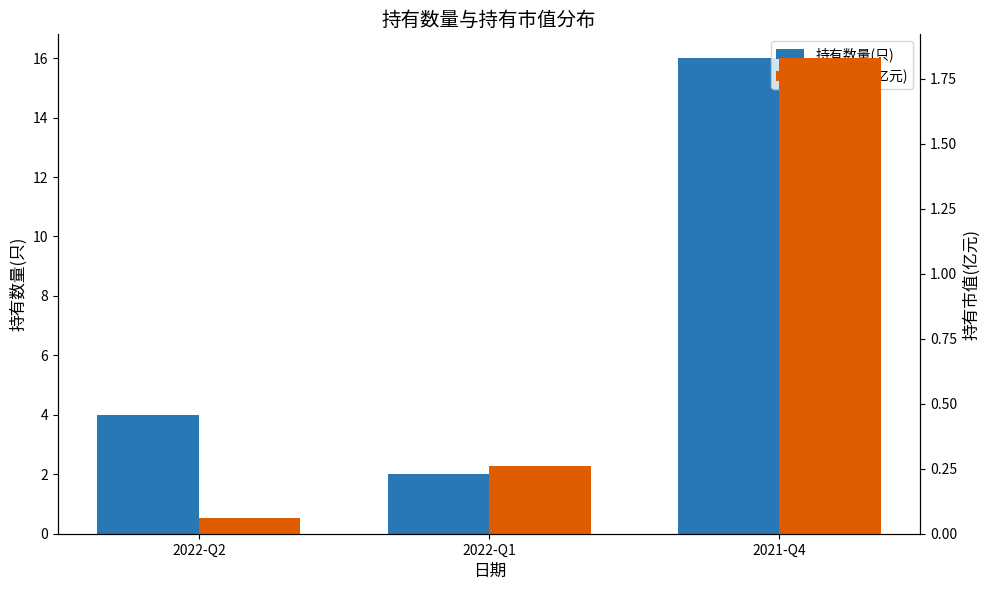

Rank the categories by 持有数量(只) value from lowest to highest.

2022-Q1, 2022-Q2, 2021-Q4